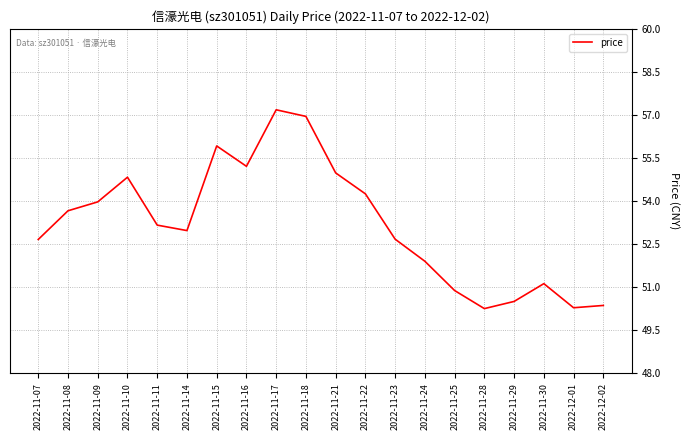

What is the difference between the maximum and minimum values?

6.9